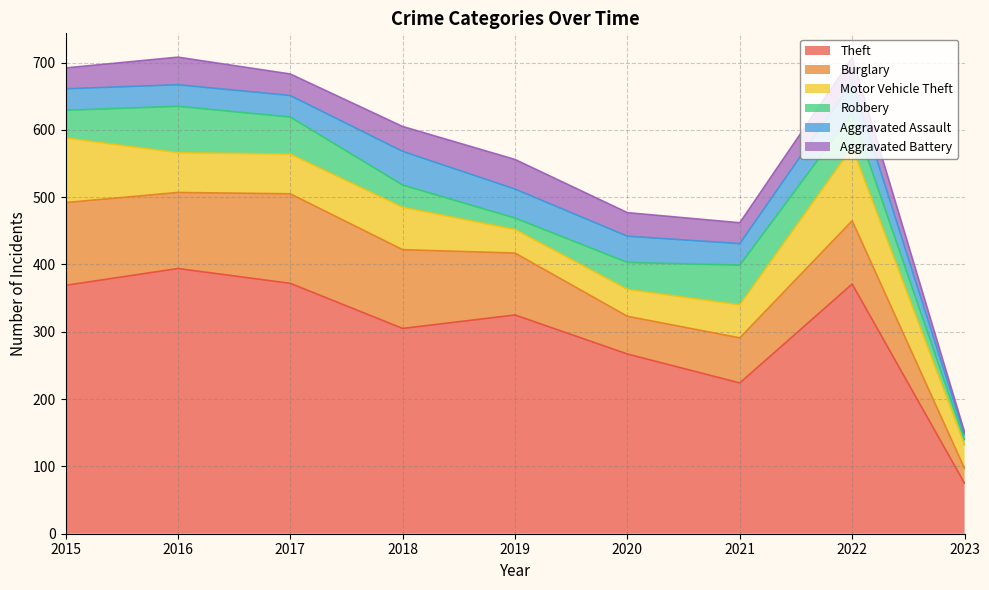

Is it true that Theft equals 305 at 2018?

True